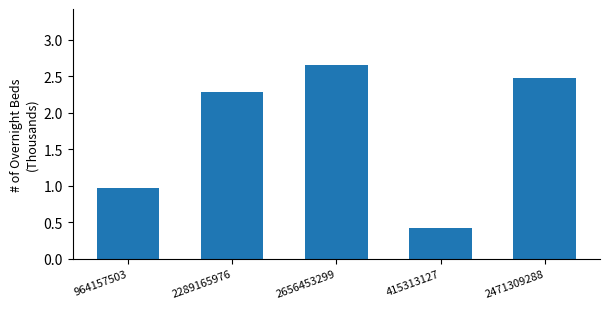

True or false: the data shows 3.3 at 2289165976.

False